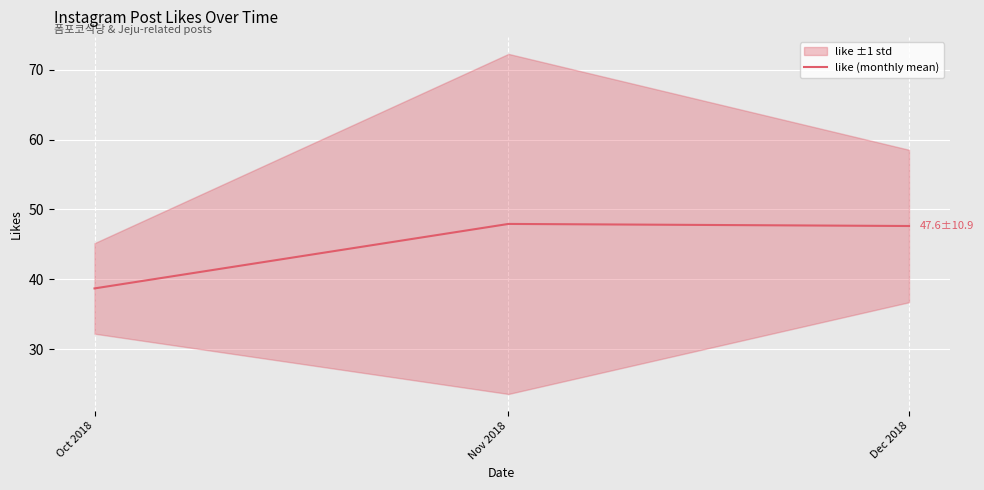

What is the difference between the values at Nov 2018 and Oct 2018?

9.2